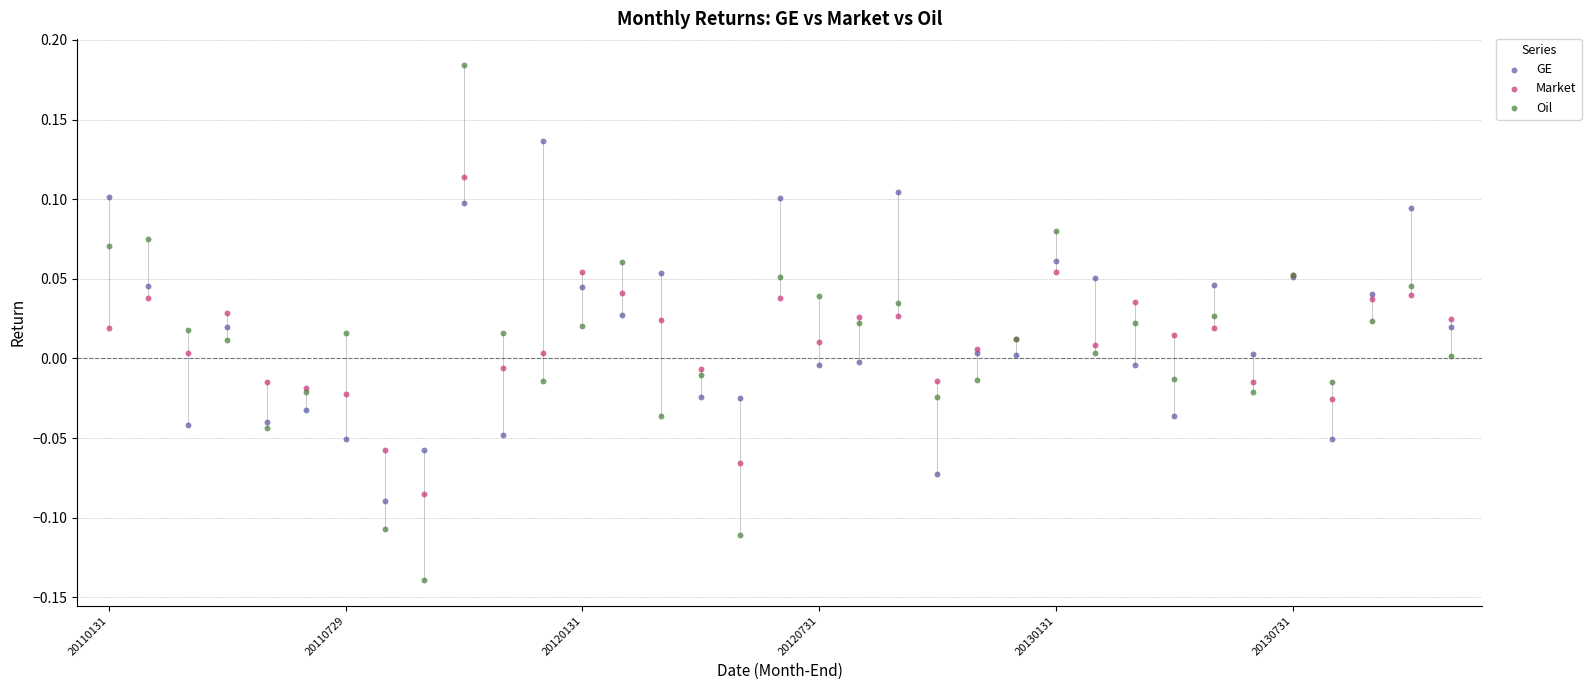

Which series contains the lowest Y value?

Oil